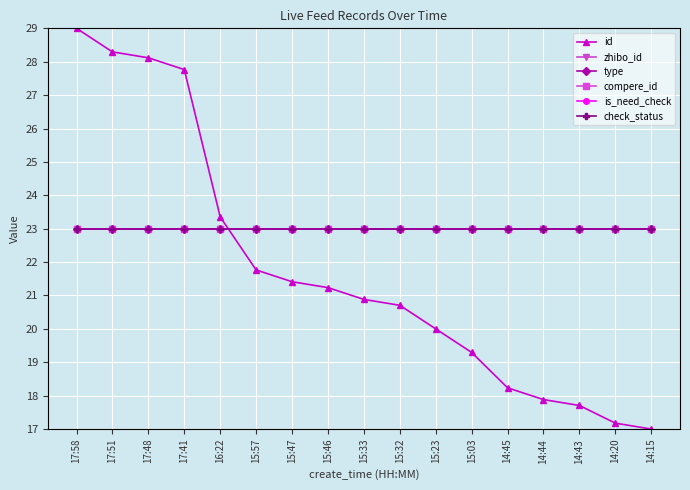

Is the value of zhibo_id at 15:33 greater than the value of type at 17:41?

No